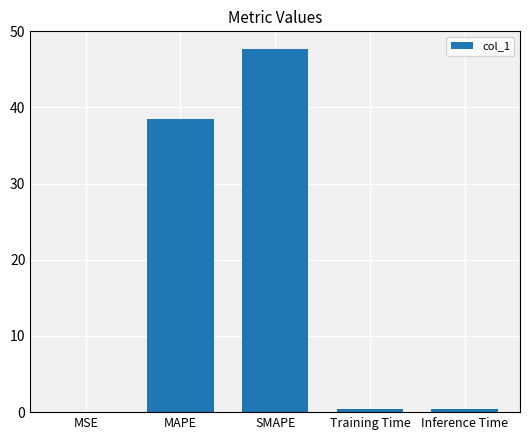

What is the approximate value at SMAPE?

47.6